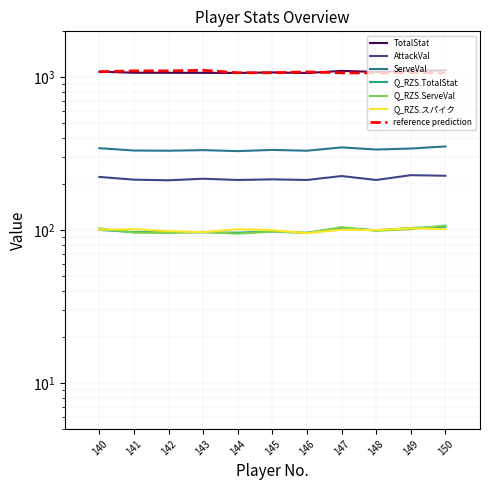

At which category does Q_RZS.ServeVal reach its first local peak?

143